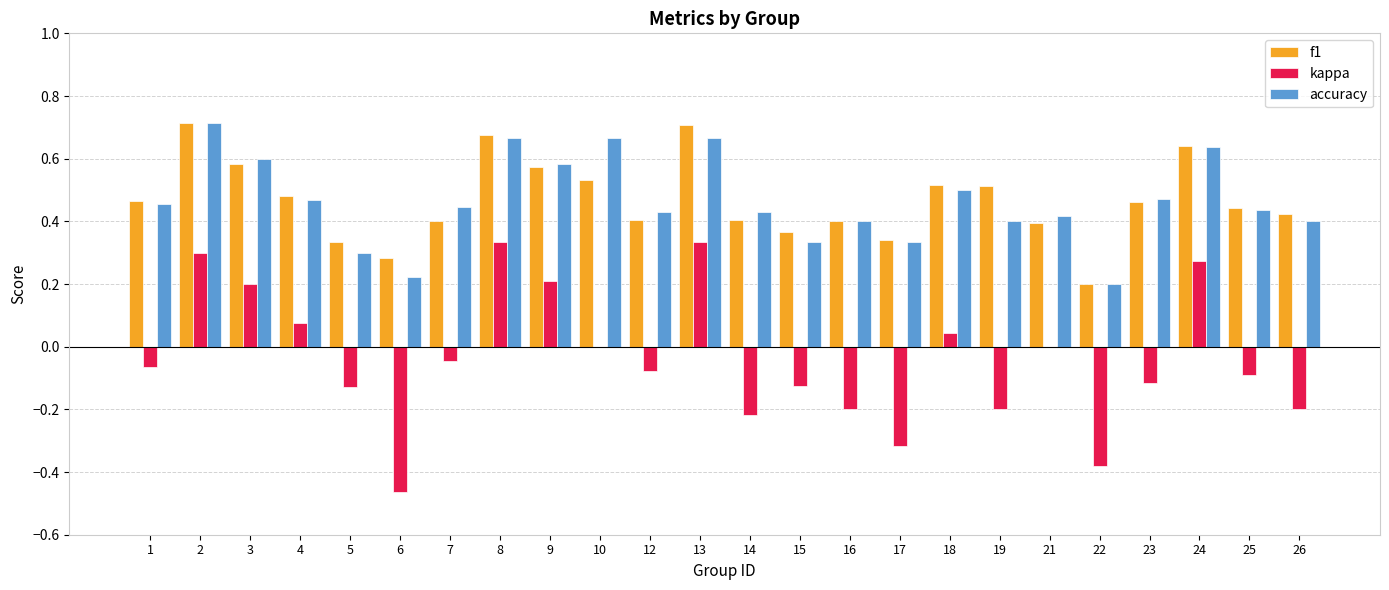

What is the sum of all f1 values?

11.3